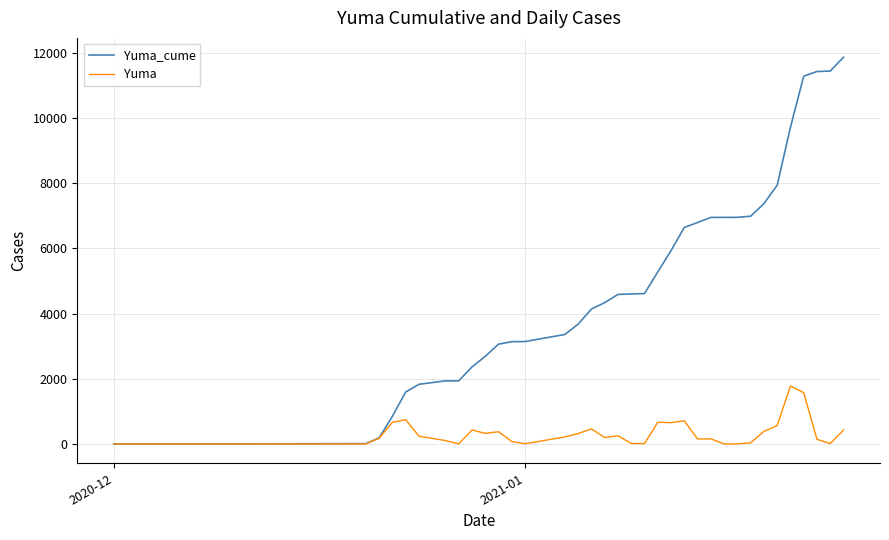

Which series has the widest spread of values?

Yuma_cume